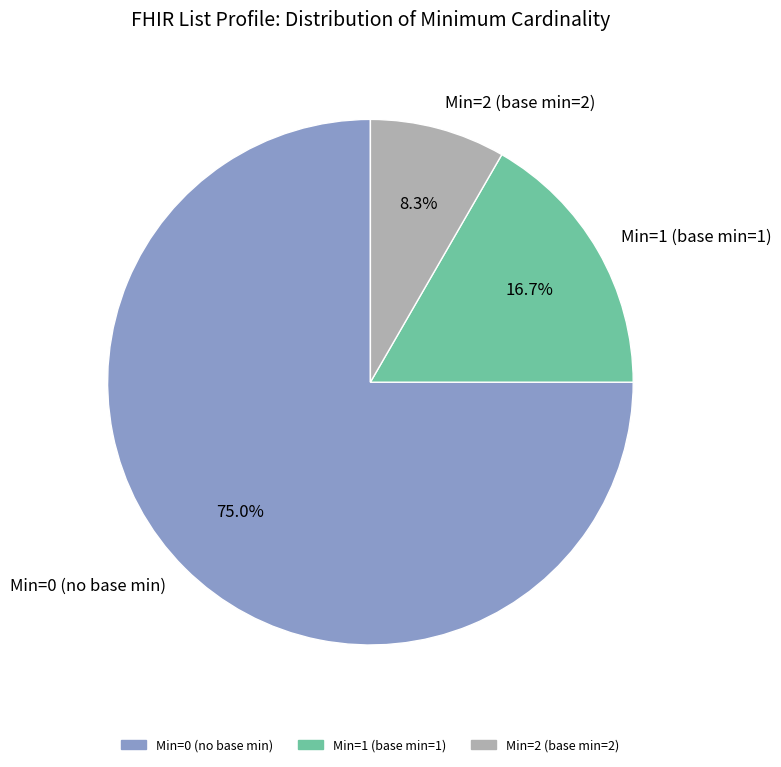

What is the majority slice?

Min=0 (no base min)